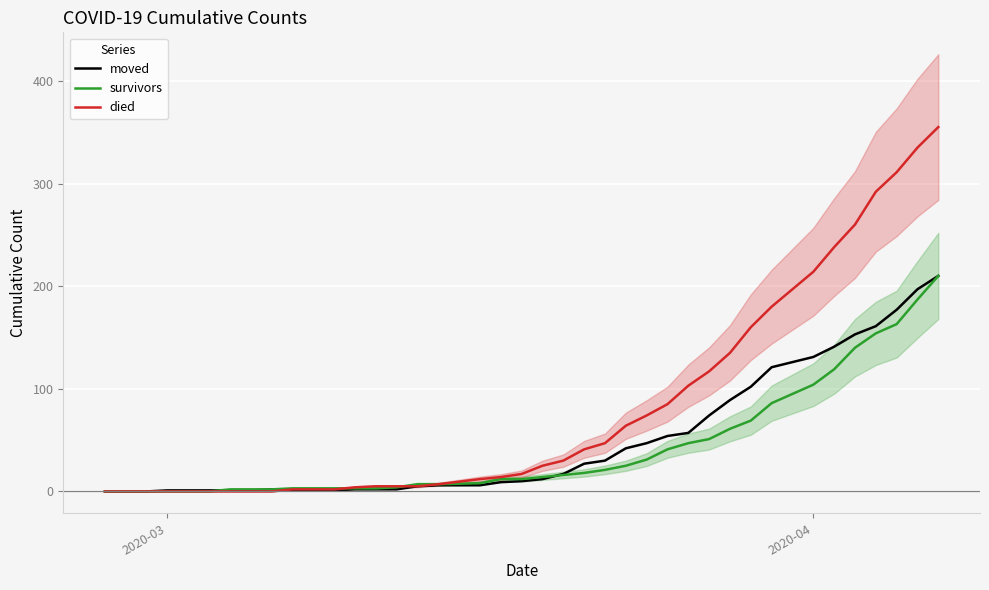

The value of died at 2020-04 is 368. True or false?

False